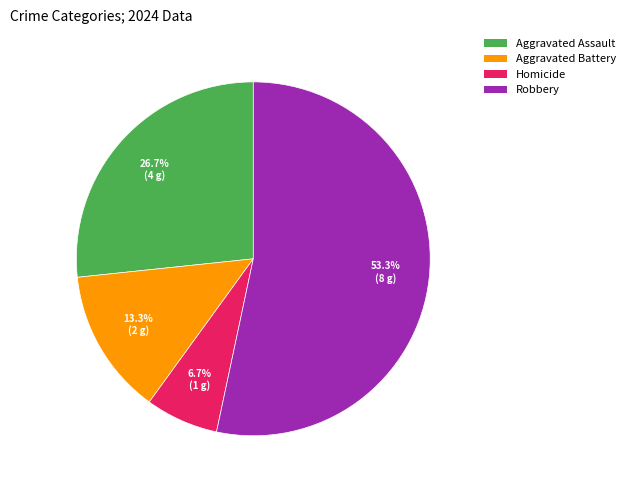

To the nearest percent, what portion does Robbery represent?

53%